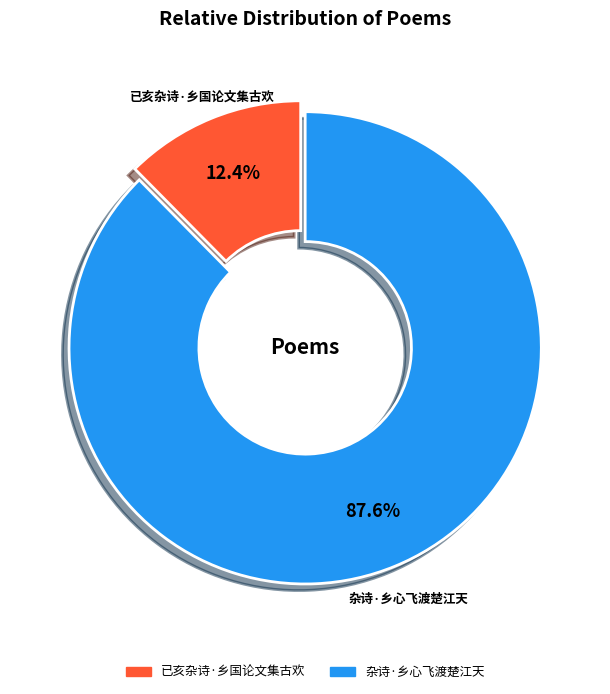

Which category accounts for the majority?

杂诗·乡心飞渡楚江天